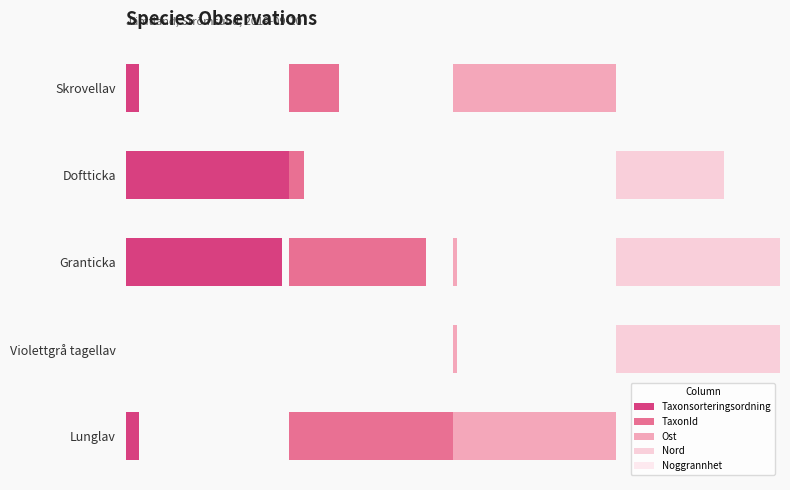

How many bars are there in total?

25